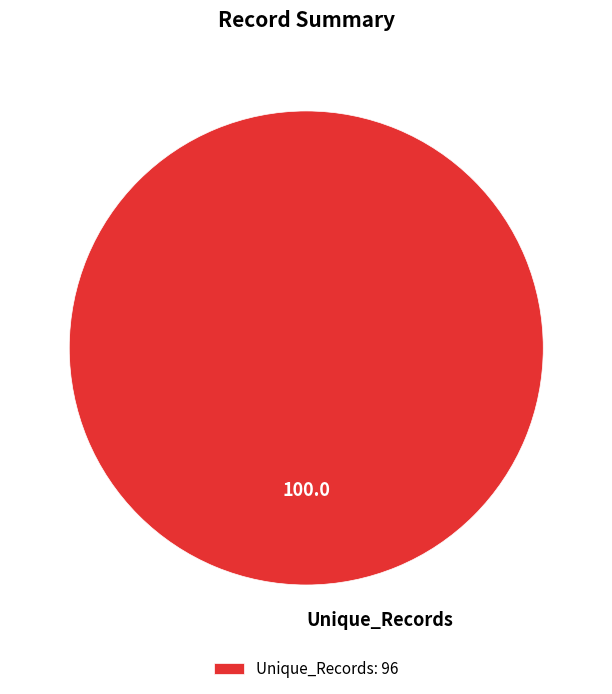

Does any single category account for the majority?

Yes